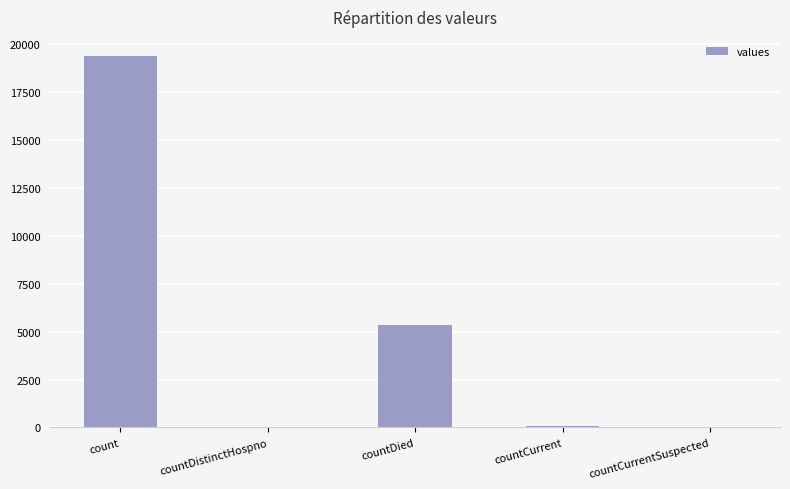

At which category does the chart reach its peak across all series?

count